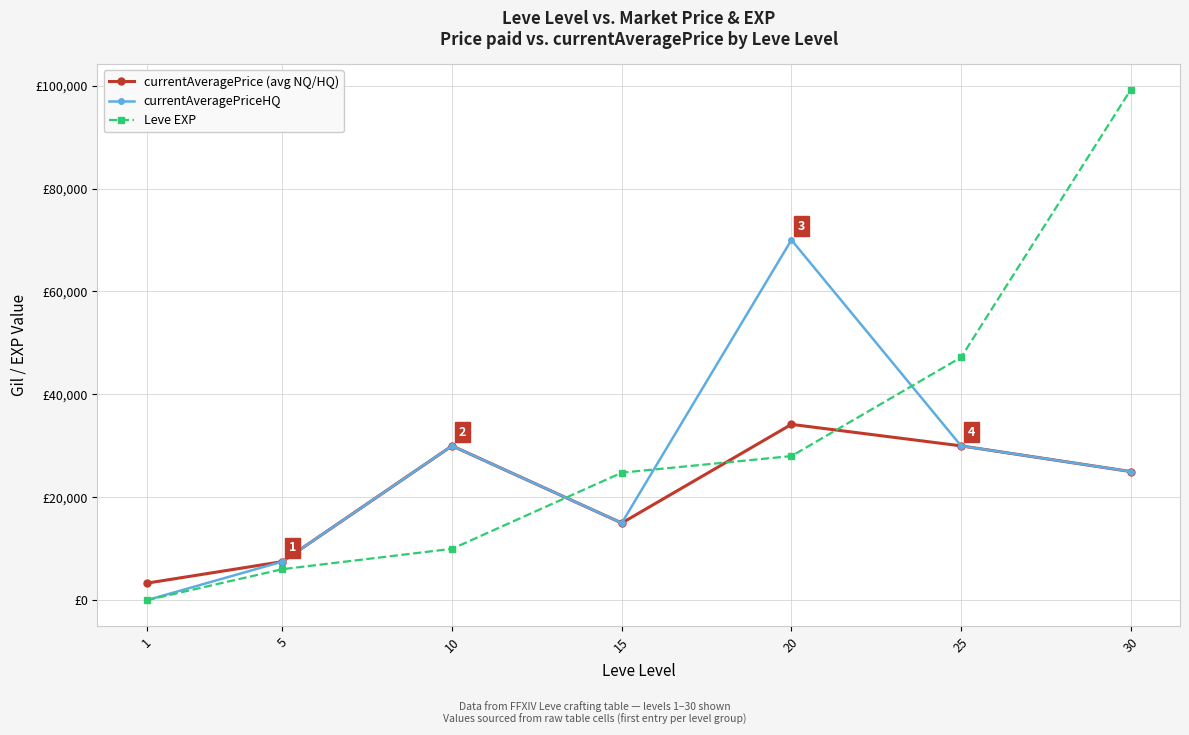

What is the difference between the second highest and minimum values in the Leve EXP series?

47199